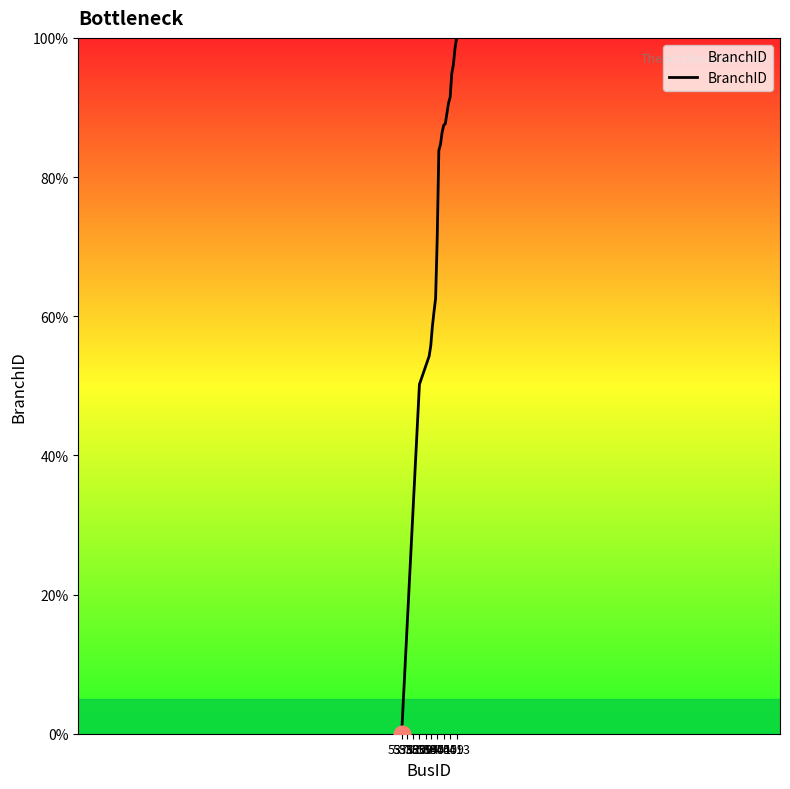

What is the difference between the maximum and minimum values?

100.0